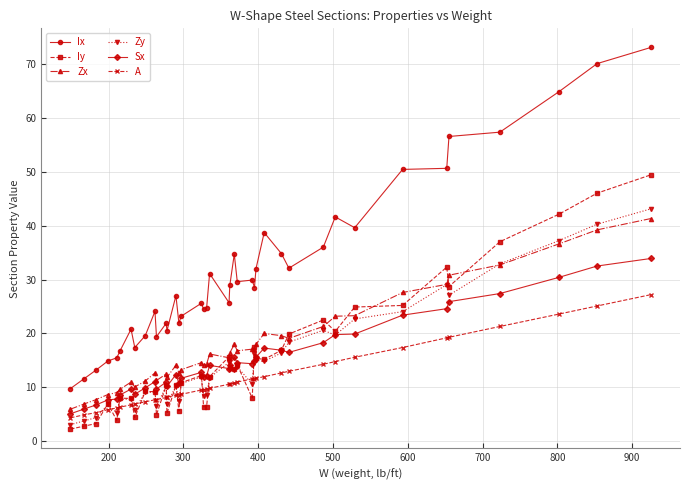

What is the maximum value shown in the chart?

73.0